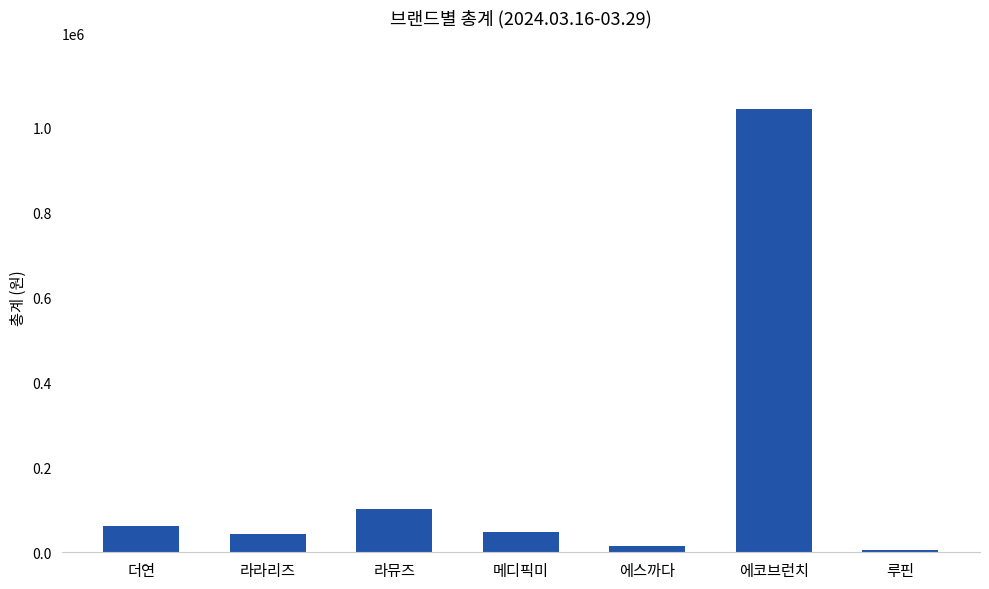

How many categories are shown in the chart?

7